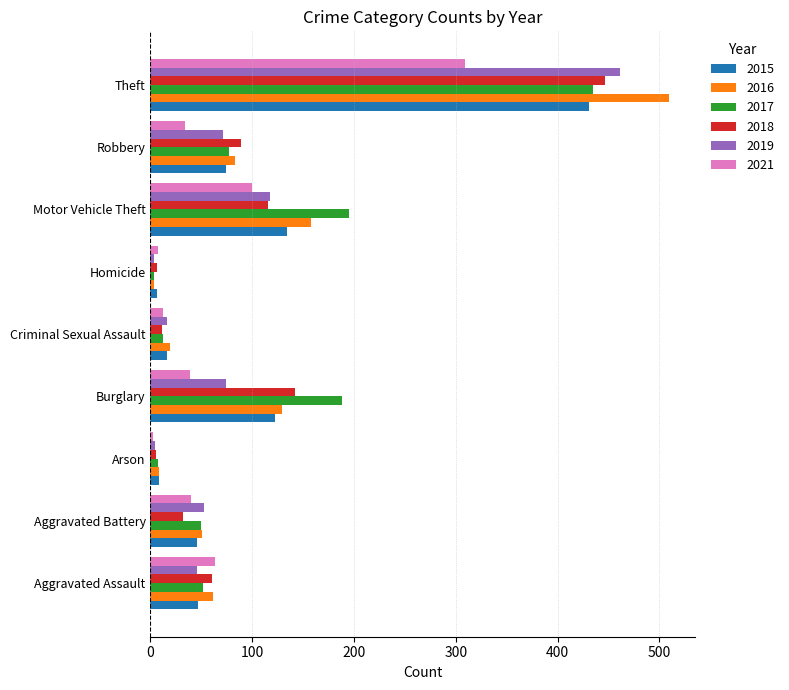

What is the sum of the 2021 values at Homicide and Motor Vehicle Theft?

107